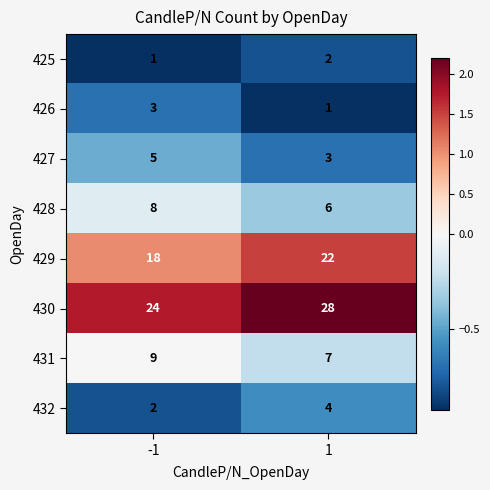

Reading left to right, extract all data points from this chart.

425: 1	2
426: 3	1
427: 5	3
428: 8	6
429: 18	22
430: 24	28
431: 9	7
432: 2	4